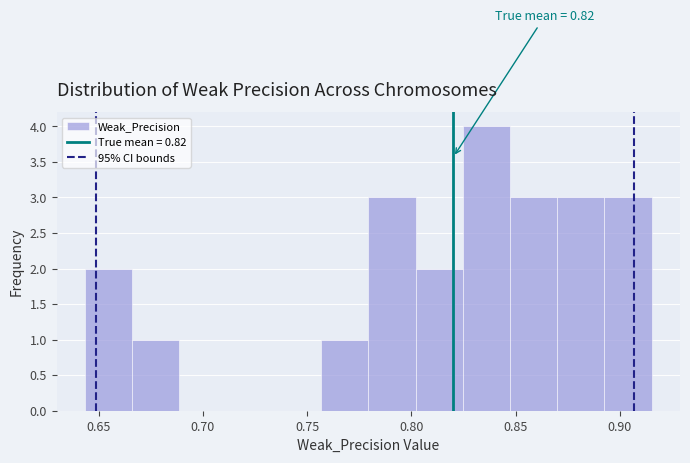

Which range on the x-axis has the tallest bar?

0.825 to 0.845